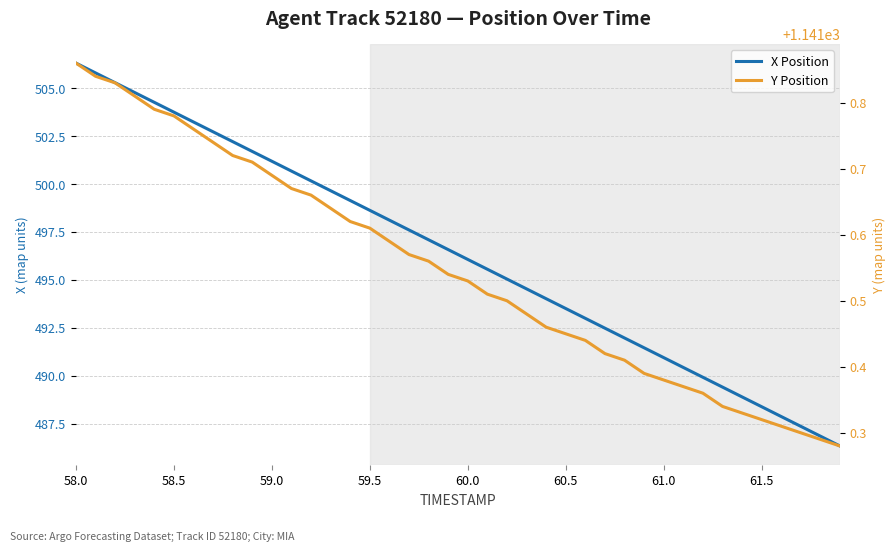

What is the value of the X Position point at the 34th from the left?

489.4